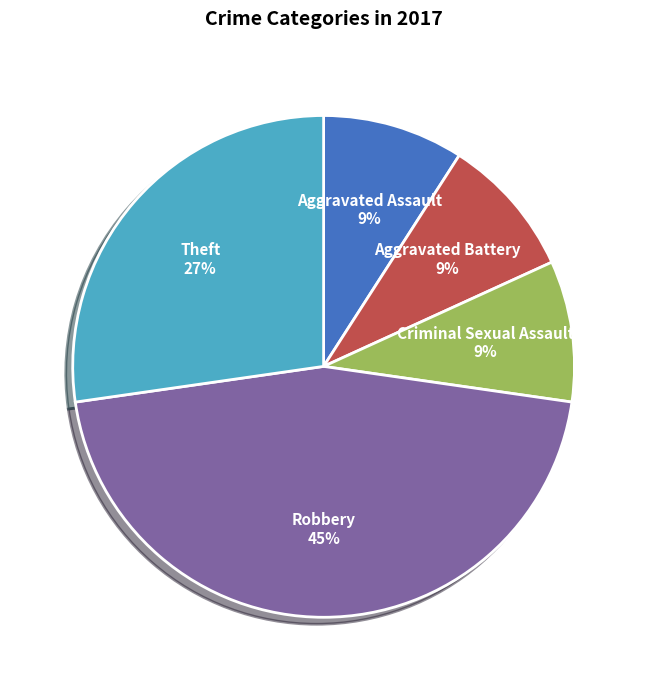

What percentage is the Robbery slice, to the nearest percent?

45%